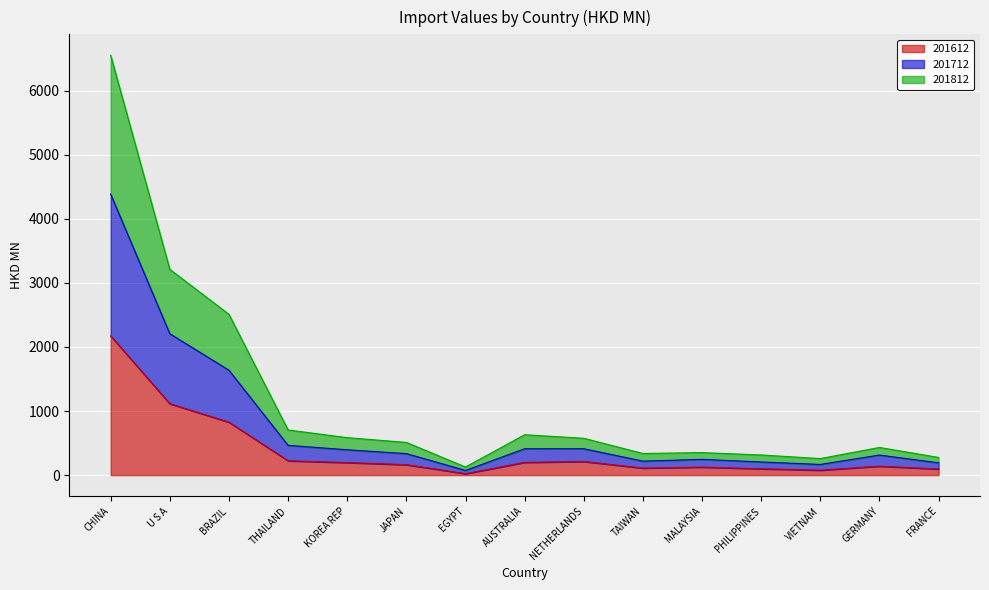

Which series changed the most between KOREA REP and FRANCE?

201812